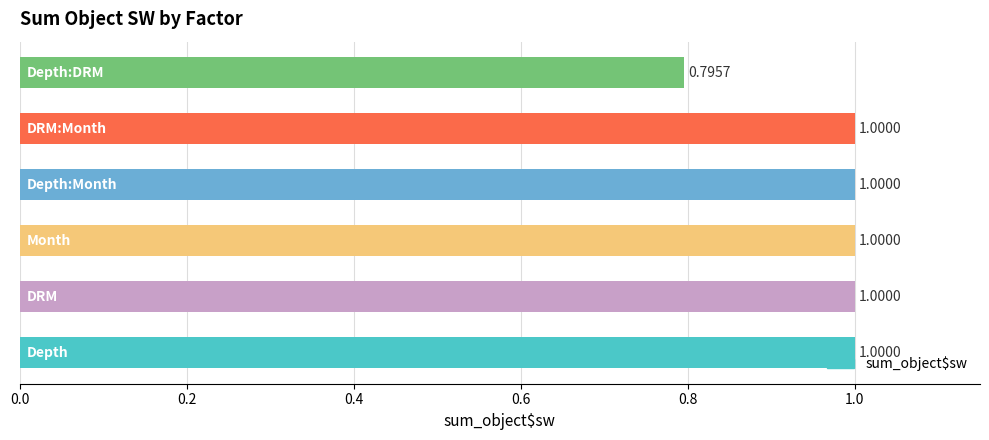

What is the average value?

1.0